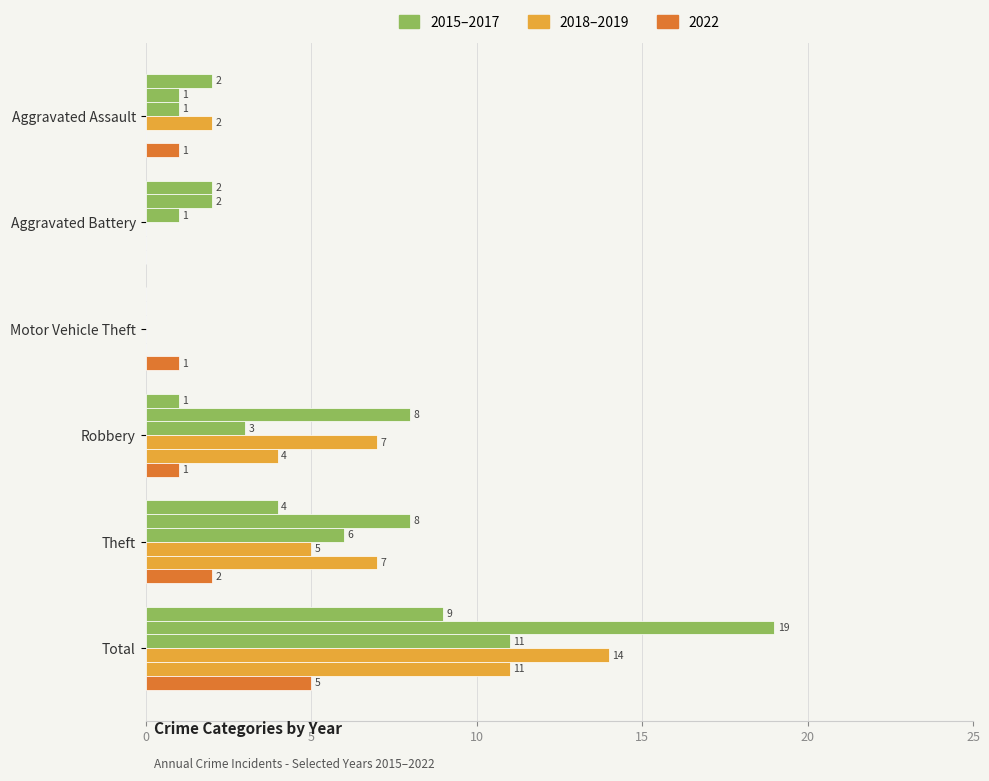

The 2015 series shows 1 at Aggravated Assault. True or false?

False